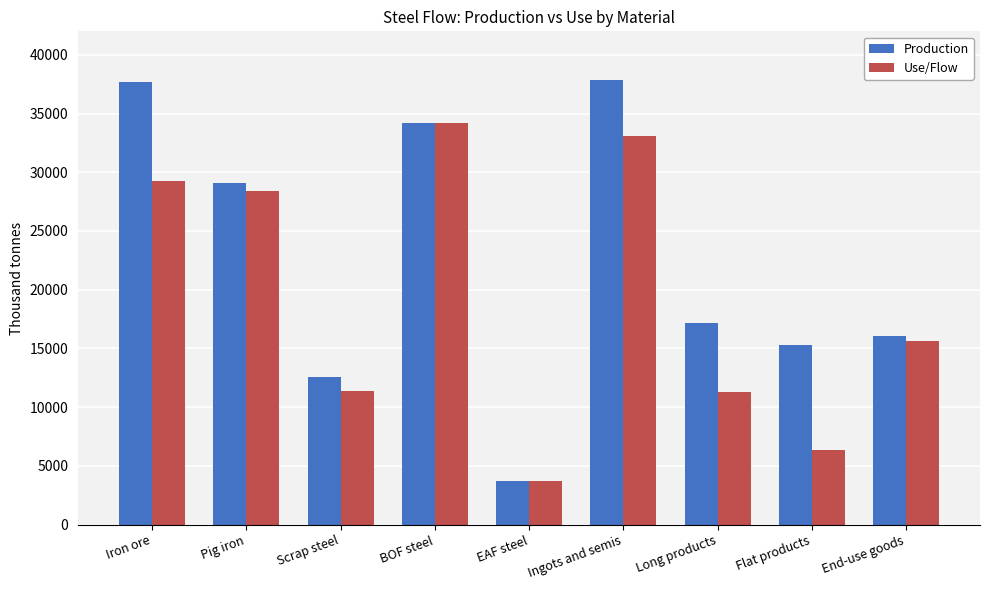

What is the label of the 3rd bar from the left?

Scrap steel